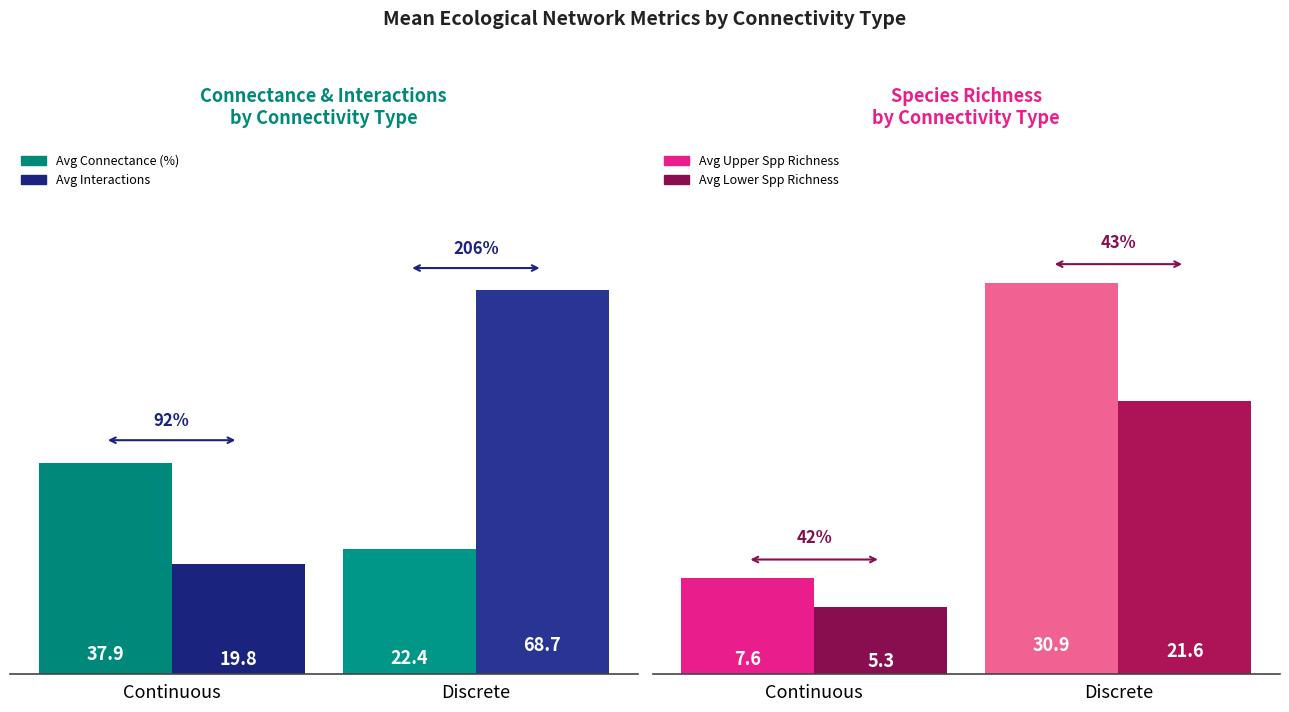

The value of Avg Interactions at Continuous is 35.3. True or false?

False